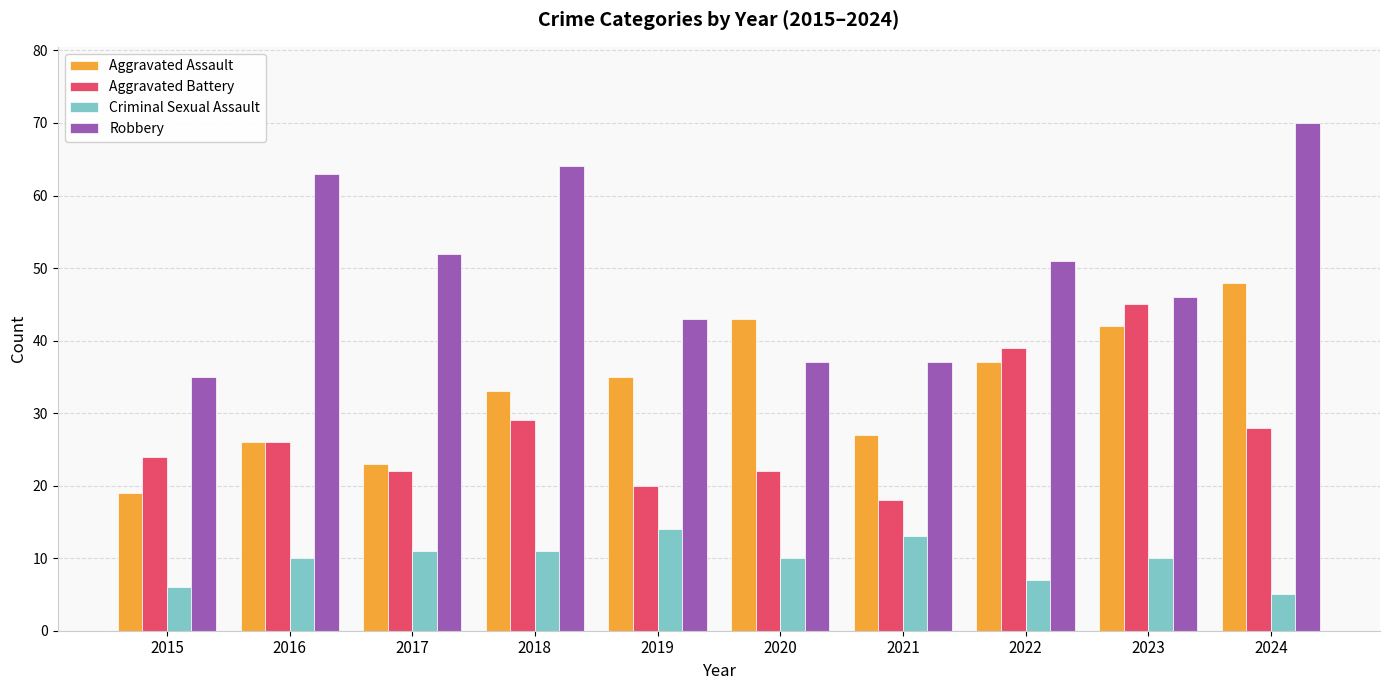

The value of Aggravated Assault at 2019 is 46. True or false?

False